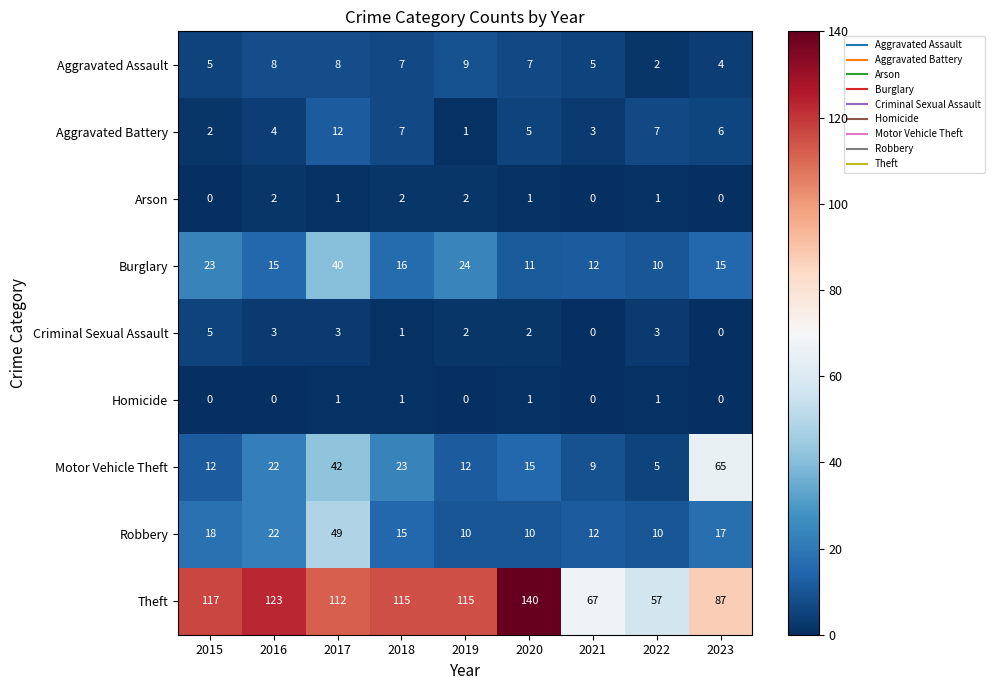

Is it true that Burglary equals 15 at 2016?

True